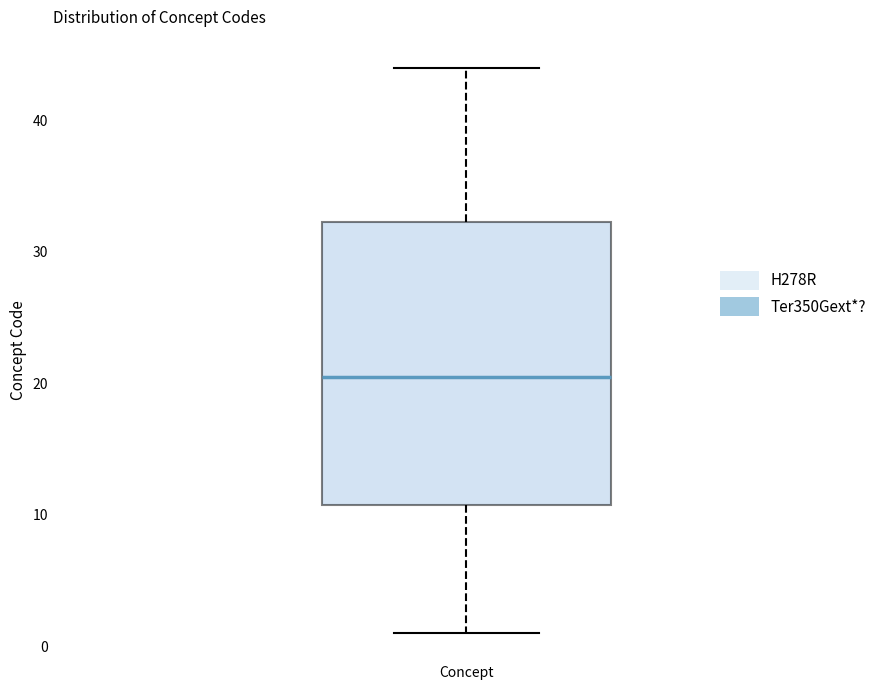

Where is the upper edge of the box for Concept on the y-axis? The values are not printed on the chart, so give them approximately, as read against the axis.

32